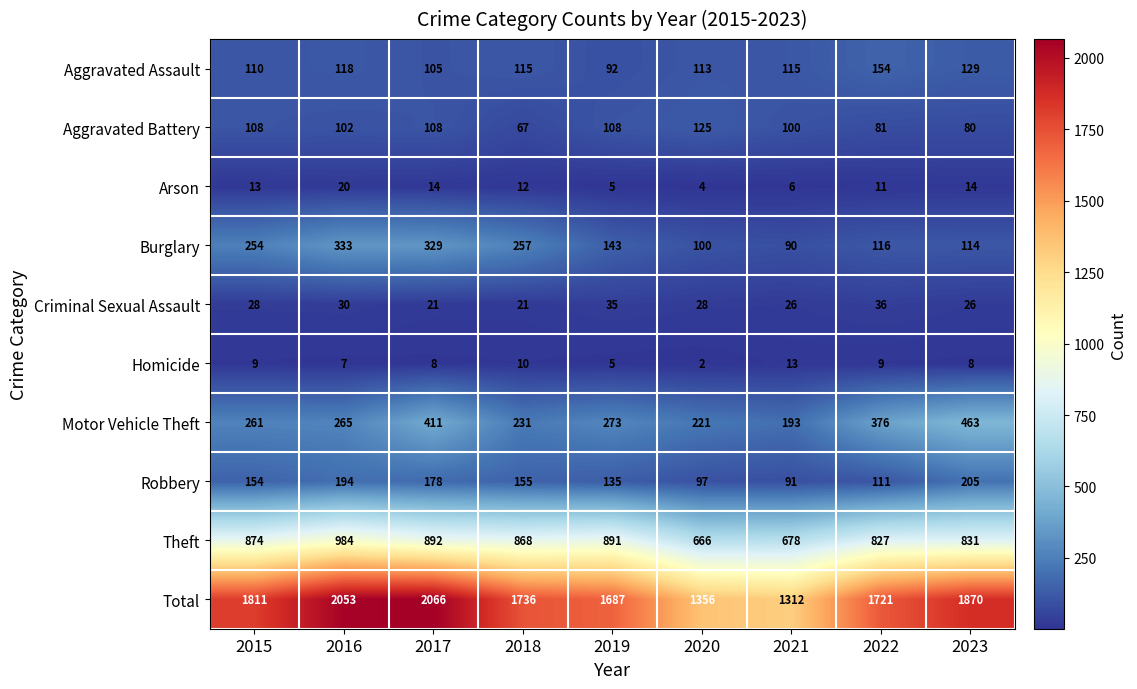

At how many categories does at least one series exceed 1761?

4